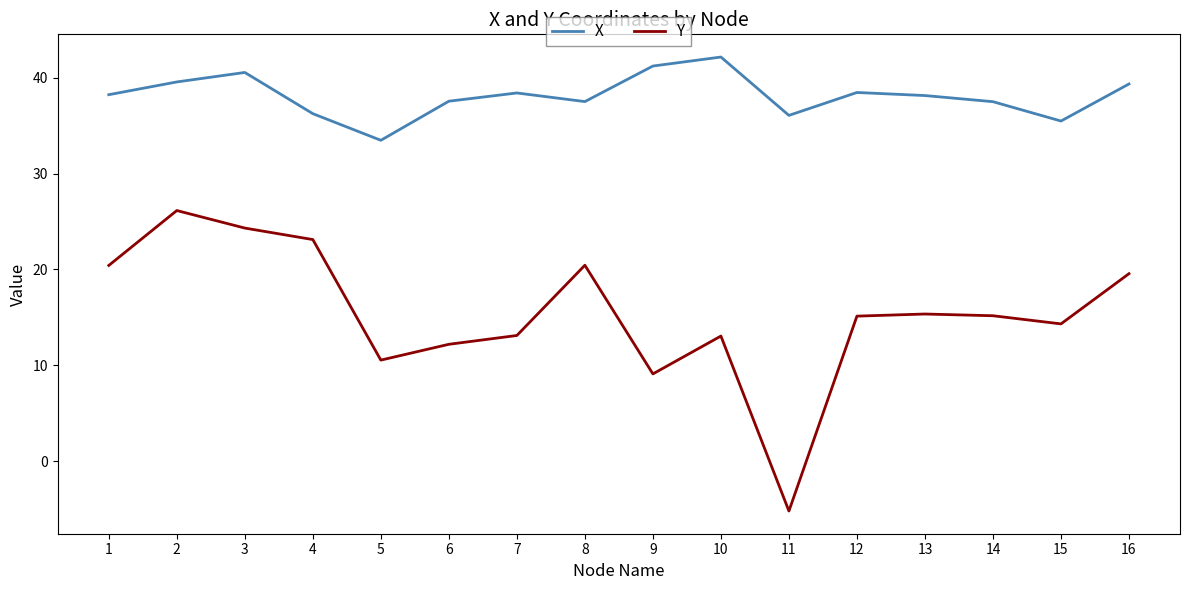

At 12, list the series in order from largest to smallest.

X, Y